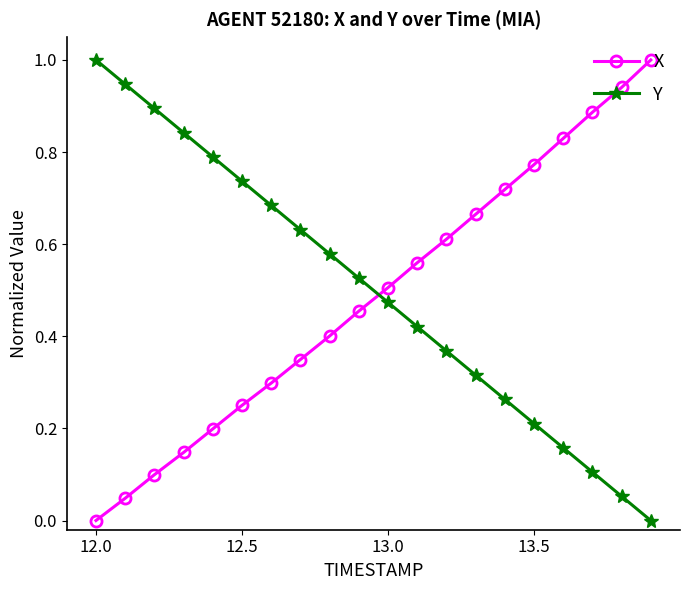

What is the maximum value shown in the chart?

1.0